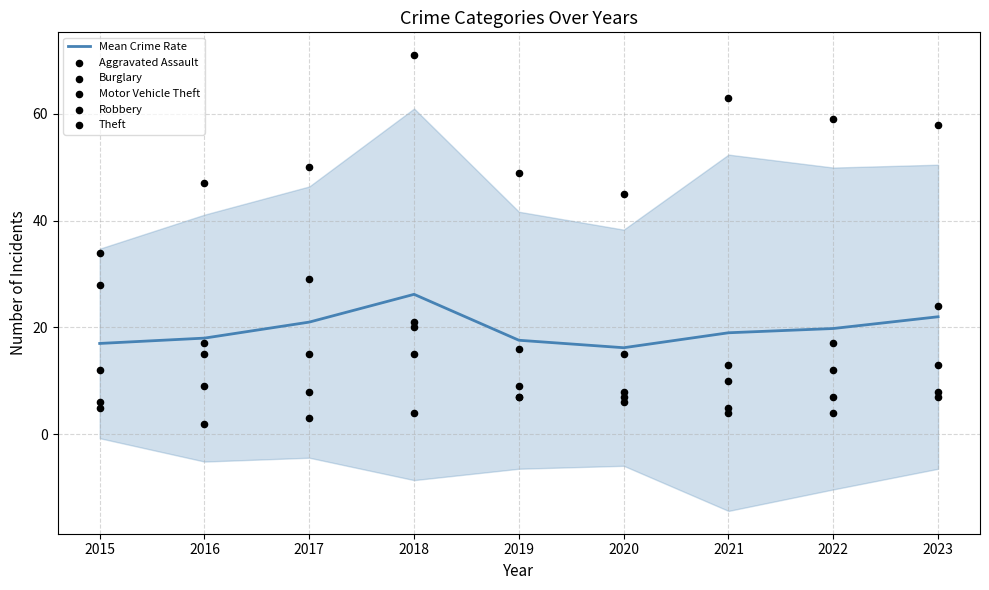

Is the value of Robbery at 2016 greater than the value of Motor Vehicle Theft at 2019?

Yes